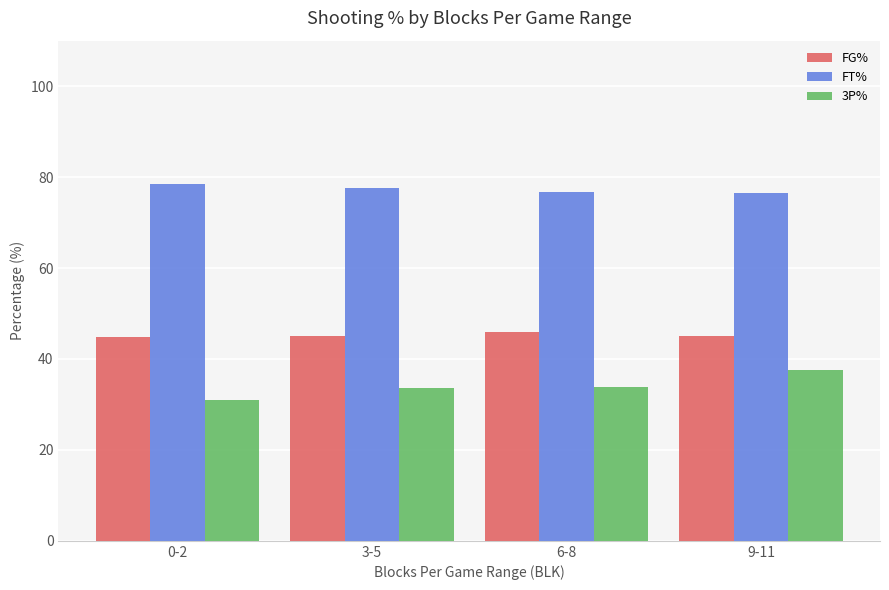

What is the difference between the FT% values at 3-5 and 0-2?

0.9